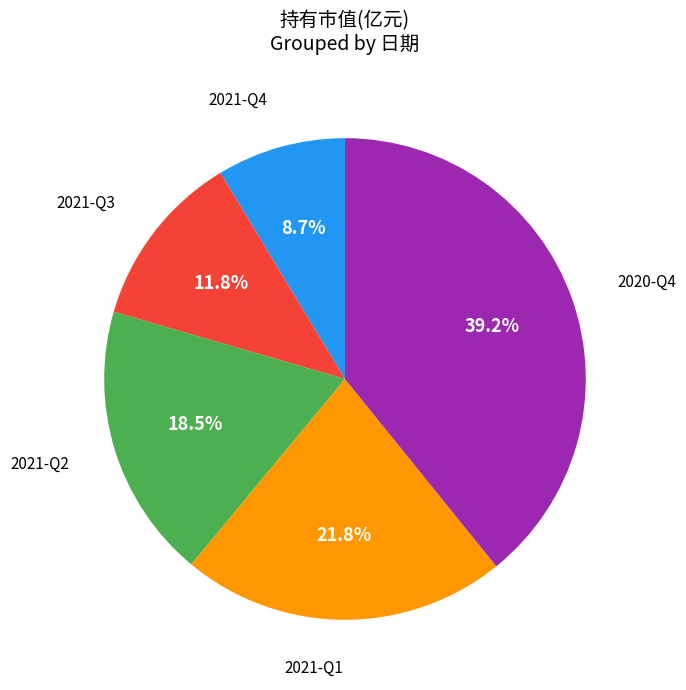

Is there any slice that represents more than half of the pie?

No